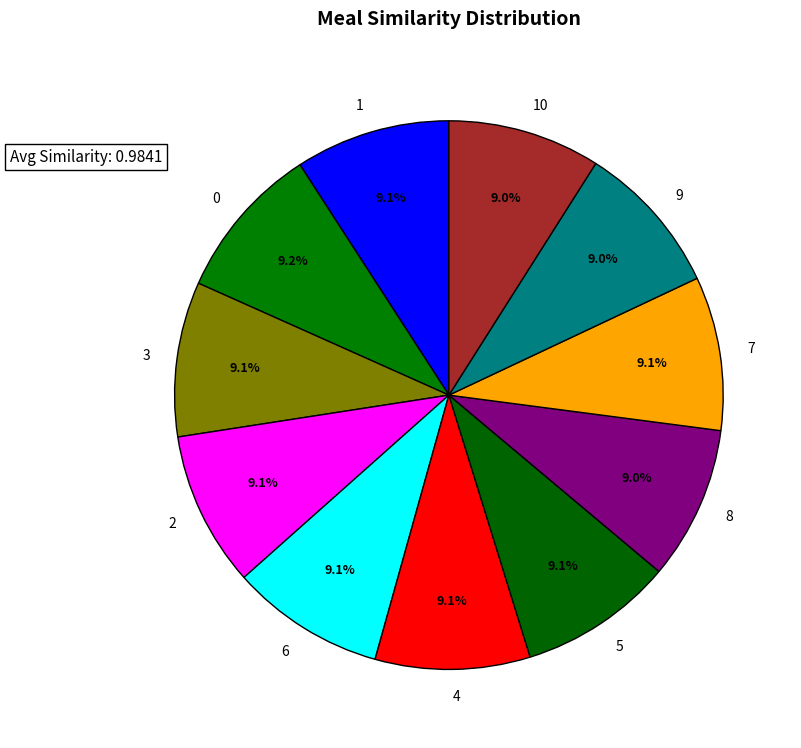

To the nearest percent, what percentage of the pie is 4?

9%